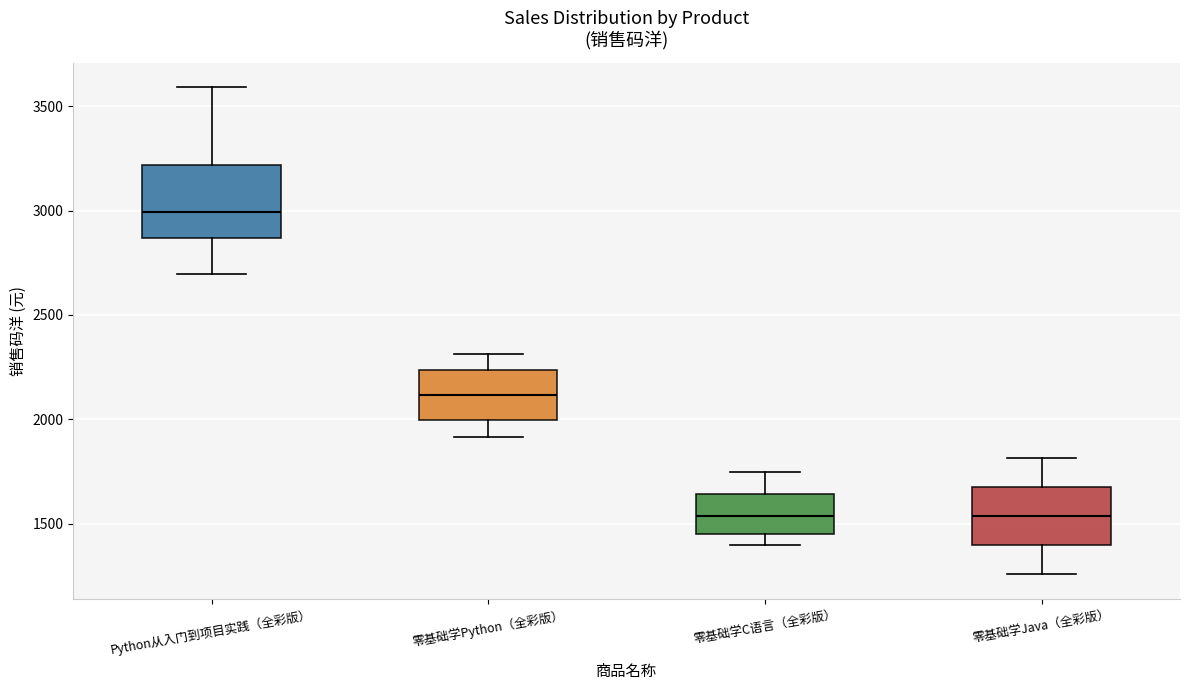

Reading left to right, read every box against the y-axis: the position of its median line, the range the box covers, and the ends of its whiskers. The values are not printed on the chart, so give them approximately, as read against the axis.

Python从入门到项目实践（全彩版）: median 3000, box 2850 to 3200, whiskers 2700 to 3600
零基础学Python（全彩版）: median 2100, box 2000 to 2250, whiskers 1900 to 2300
零基础学C语言（全彩版）: median 1550, box 1450 to 1650, whiskers 1400 to 1750
零基础学Java（全彩版）: median 1550, box 1400 to 1700, whiskers 1250 to 1800